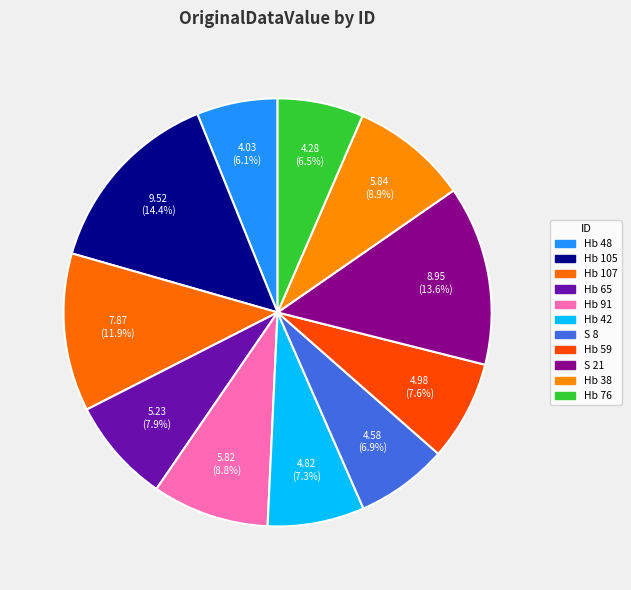

To the nearest percent, what is the average slice percentage?

9%